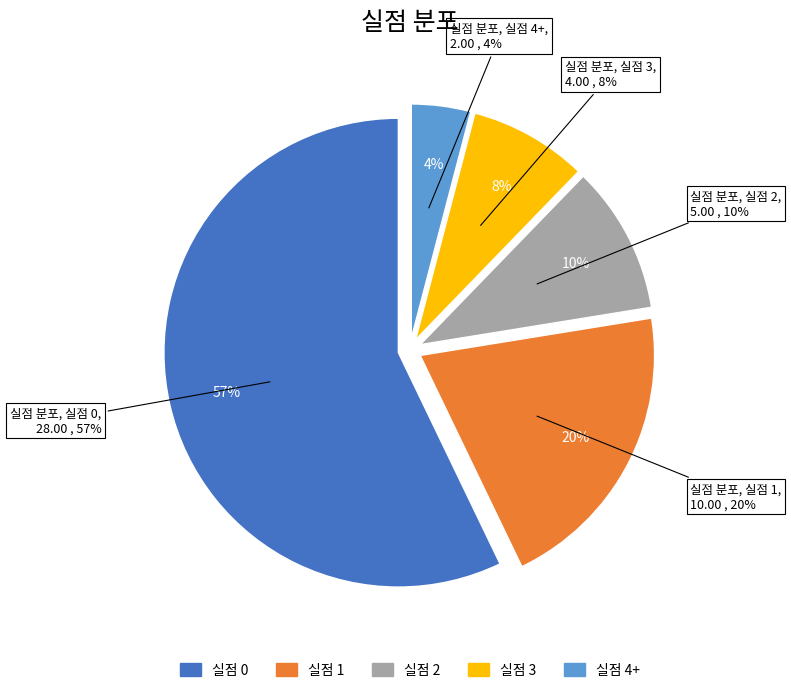

What is the ratio of the value at 실점 4+ to the value at 실점 0?

0.1